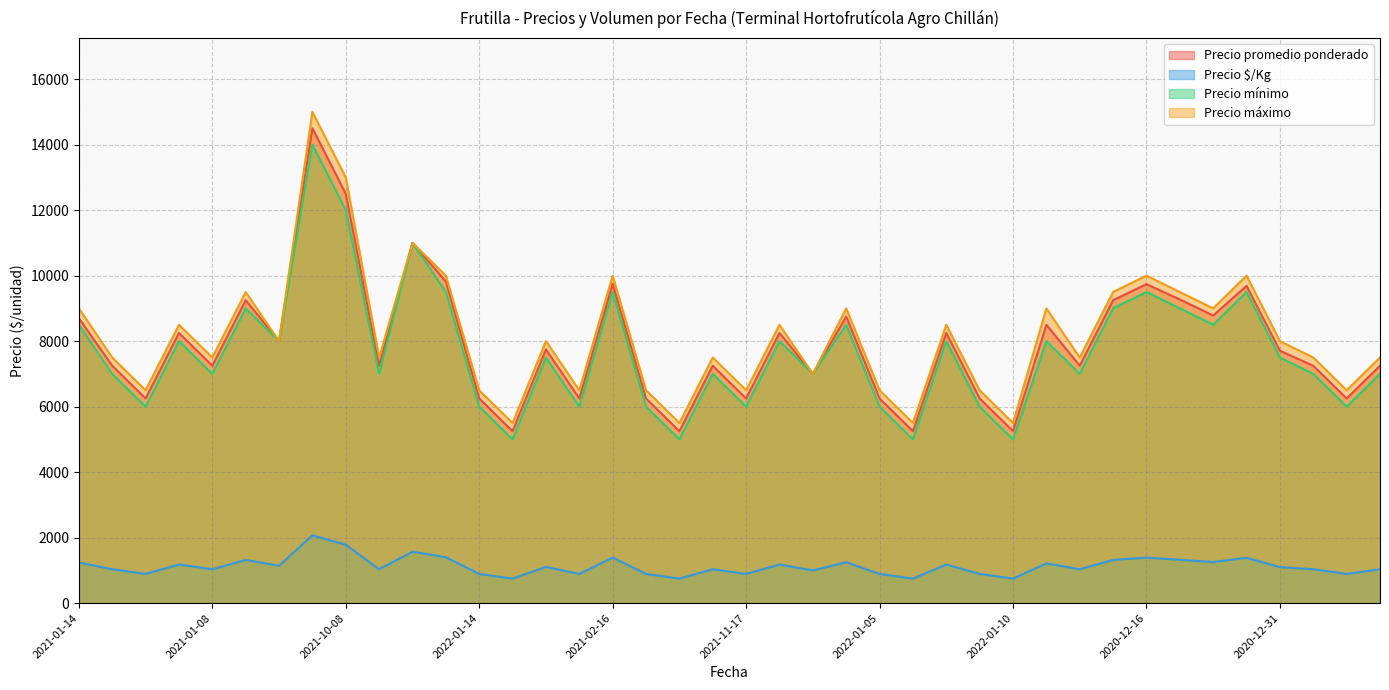

At how many categories does at least one series exceed 9613?

7